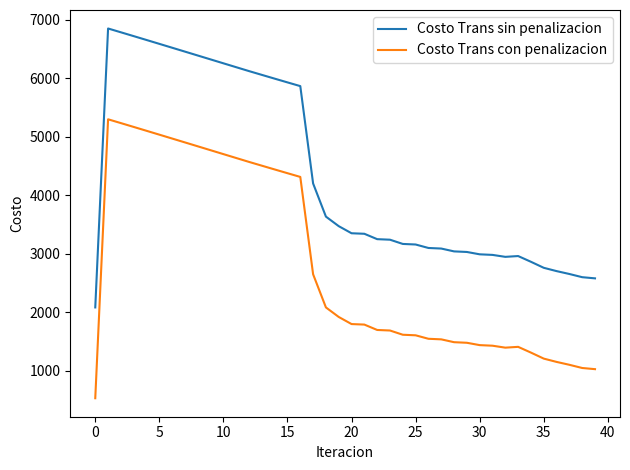

Rank the series by their average value, from lowest to highest.

Costo Trans con penalizacion, Costo Trans sin penalizacion